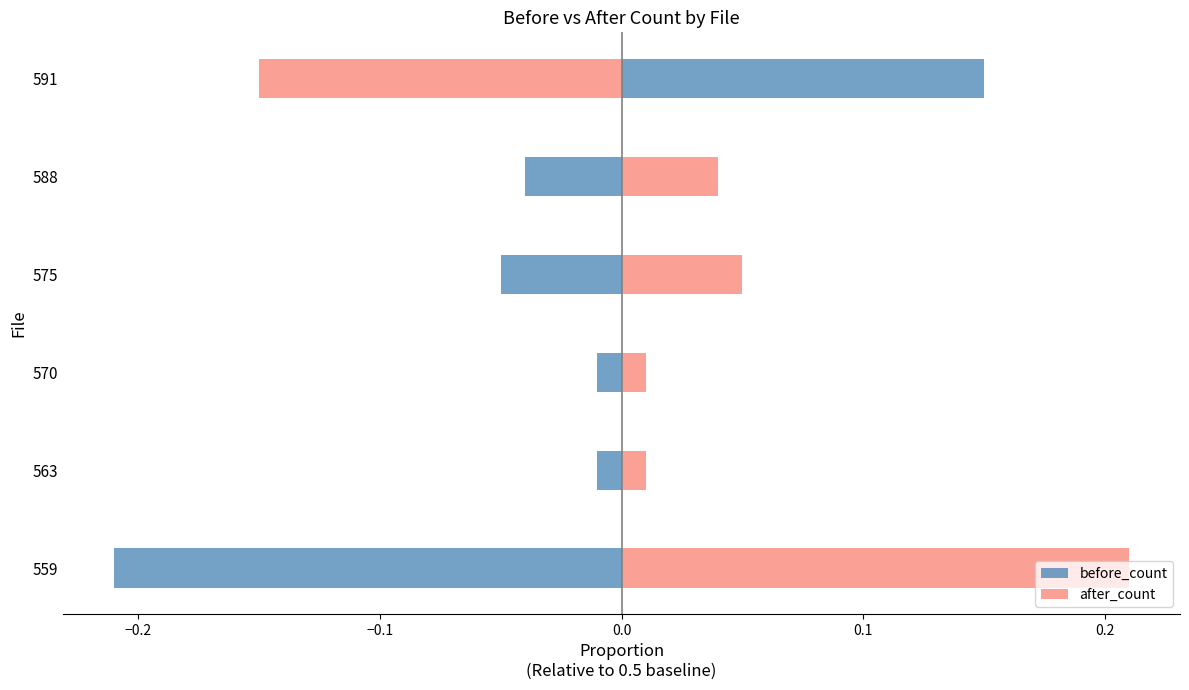

What is the sum of the after_count values at 591 and 570?

-0.1